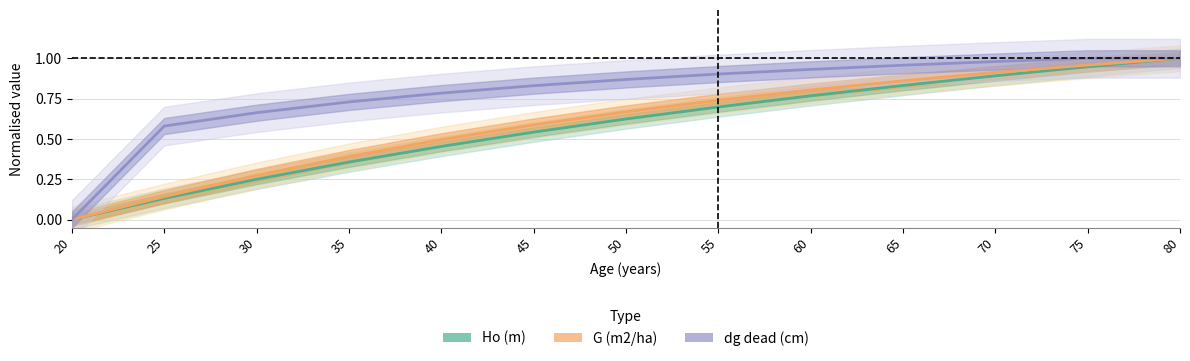

True or false: G (m2/ha) and dg_dead (cm) cross at least once.

False